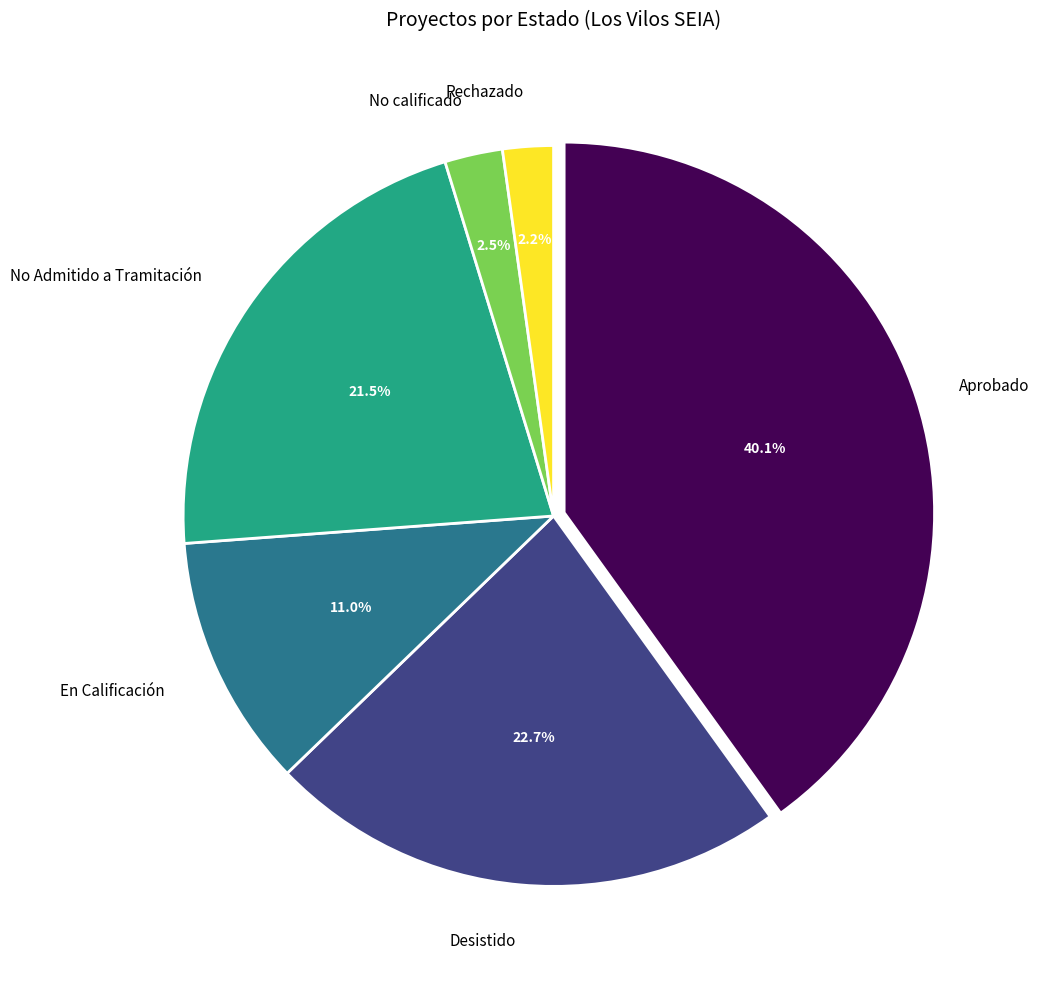

Does any single category account for the majority?

No